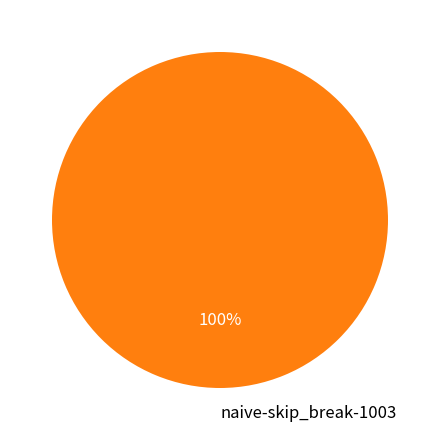

True or false: naive-skip_break-1003 accounts for 95% of the total.

False